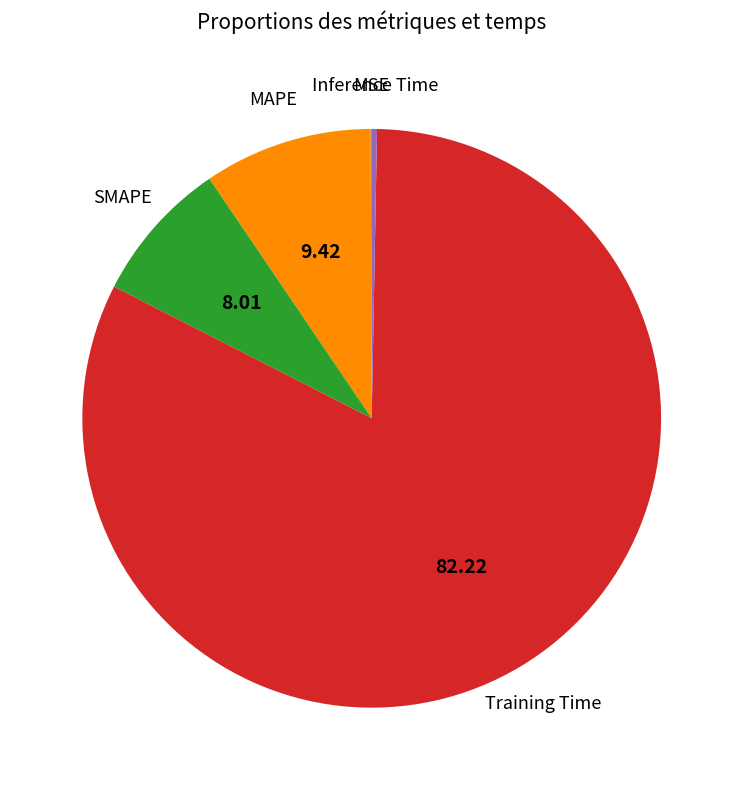

Which slice represents more than half of the pie?

Training Time